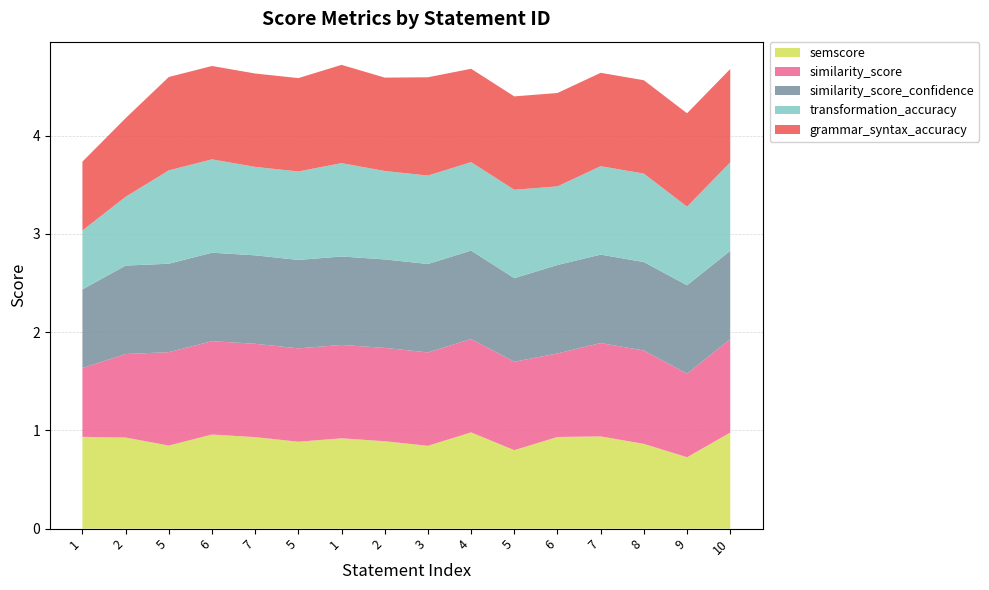

Reading left to right, what are all the values shown in this chart?

semscore: 1=0.9	2=0.9	5=0.8	6=1.0	7=0.9	5=0.9	1=0.9	2=0.9	3=0.8	4=1.0	5=0.8	6=0.9	7=0.9	8=0.9	9=0.7	10=1.0
similarity_score: 1=0.7	2=0.8	5=0.9	6=0.9	7=0.9	5=0.9	1=0.9	2=0.9	3=0.9	4=0.9	5=0.9	6=0.8	7=0.9	8=0.9	9=0.8	10=0.9
similarity_score_confidence: 1=0.8	2=0.9	5=0.9	6=0.9	7=0.9	5=0.9	1=0.9	2=0.9	3=0.9	4=0.9	5=0.8	6=0.9	7=0.9	8=0.9	9=0.9	10=0.9
transformation_accuracy: 1=0.6	2=0.7	5=0.9	6=0.9	7=0.9	5=0.9	1=0.9	2=0.9	3=0.9	4=0.9	5=0.9	6=0.8	7=0.9	8=0.9	9=0.8	10=0.9
grammar_syntax_accuracy: 1=0.7	2=0.8	5=0.9	6=0.9	7=0.9	5=0.9	1=1.0	2=0.9	3=1.0	4=0.9	5=0.9	6=0.9	7=0.9	8=0.9	9=0.9	10=0.9